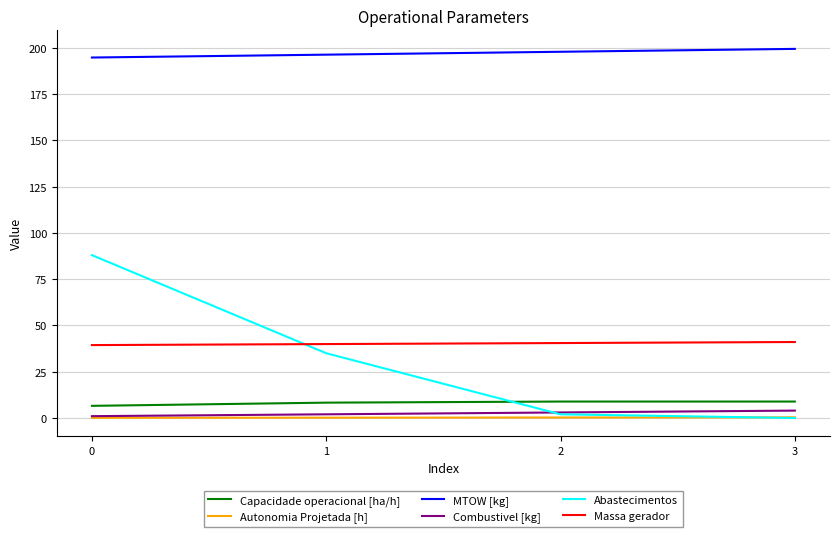

Which category has the lowest value in the Abastecimentos series?

3